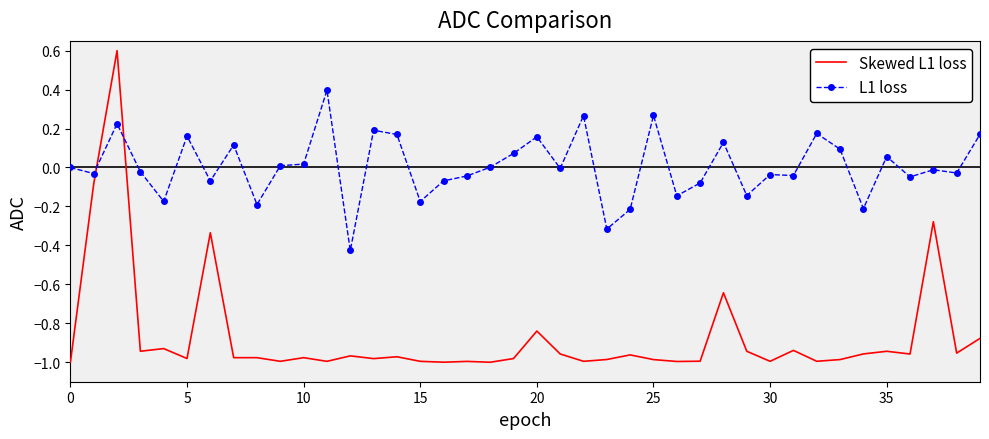

What is the highest value of the L1 loss series?

0.4